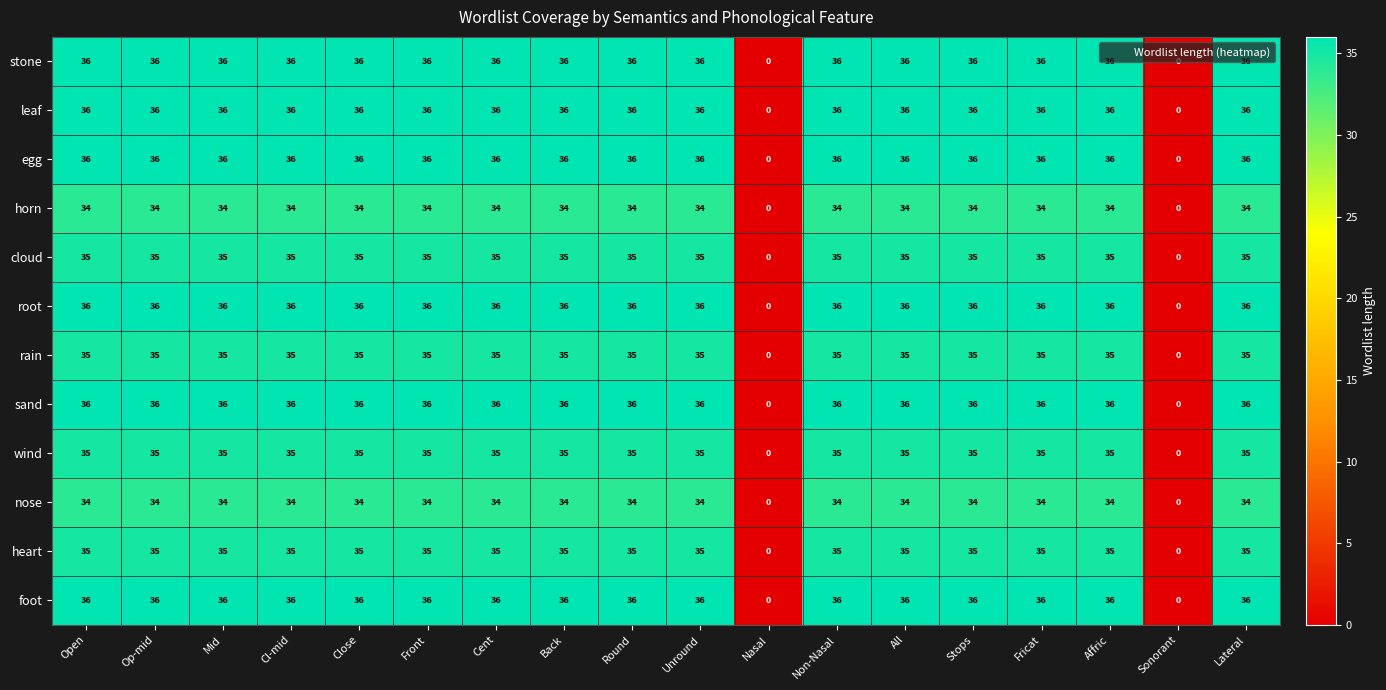

Read the horn value at Non-Nasal, to the nearest 5.

35